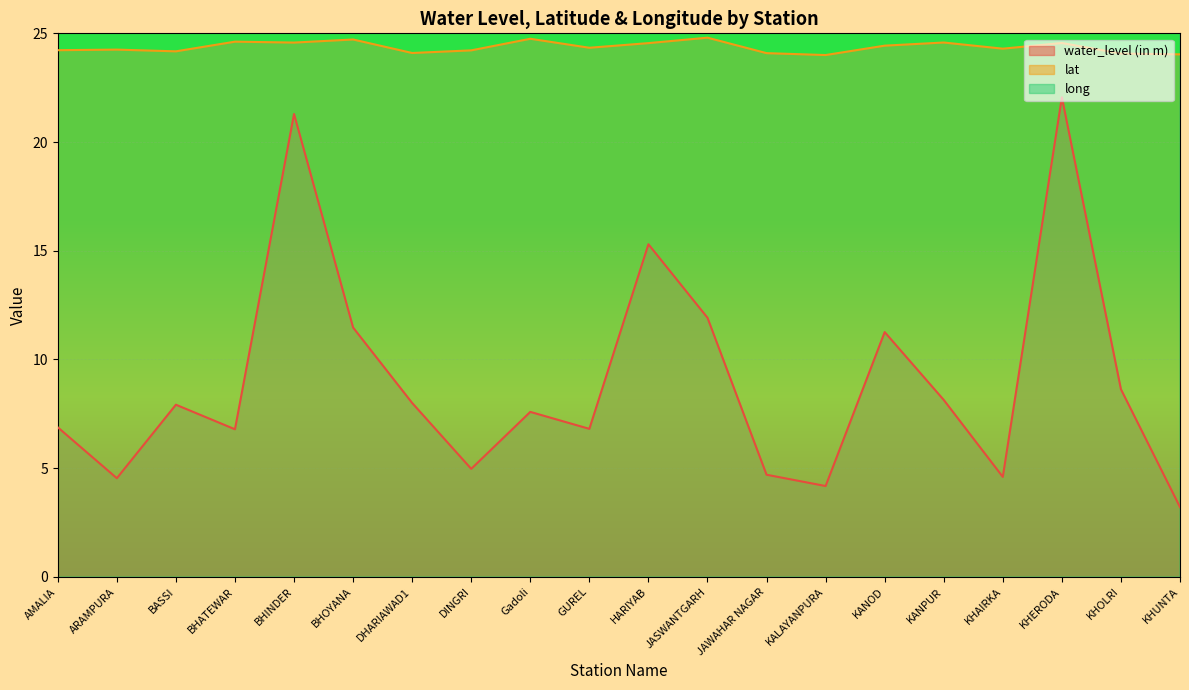

Where is long nearest to the value 73?

AMALIA